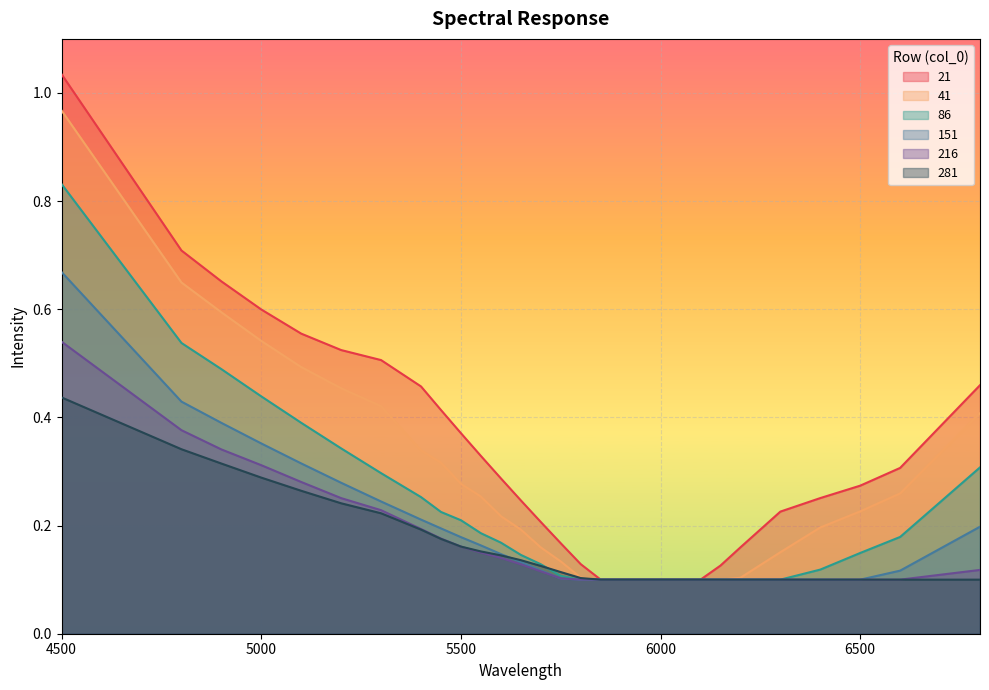

True or false: 281 and 41 intersect in this chart.

False